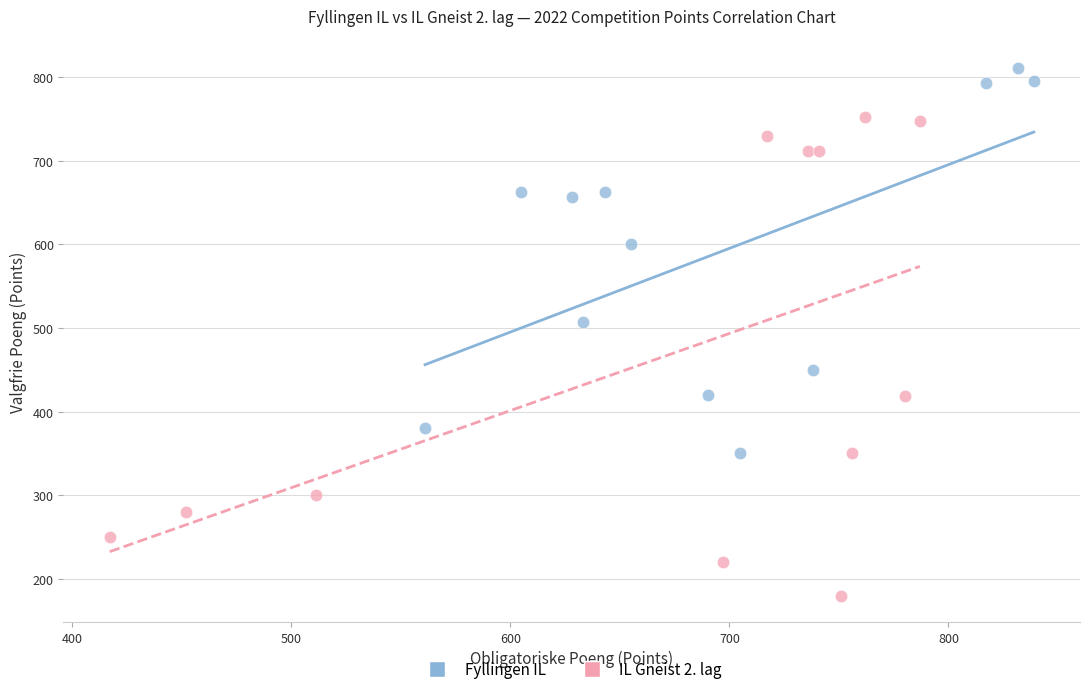

Which series contains the lowest Y value?

IL Gneist 2. lag